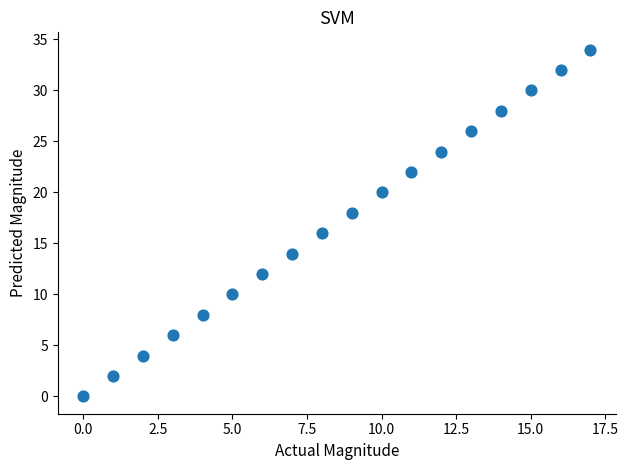

What is the range of Y values (max minus min)?

34